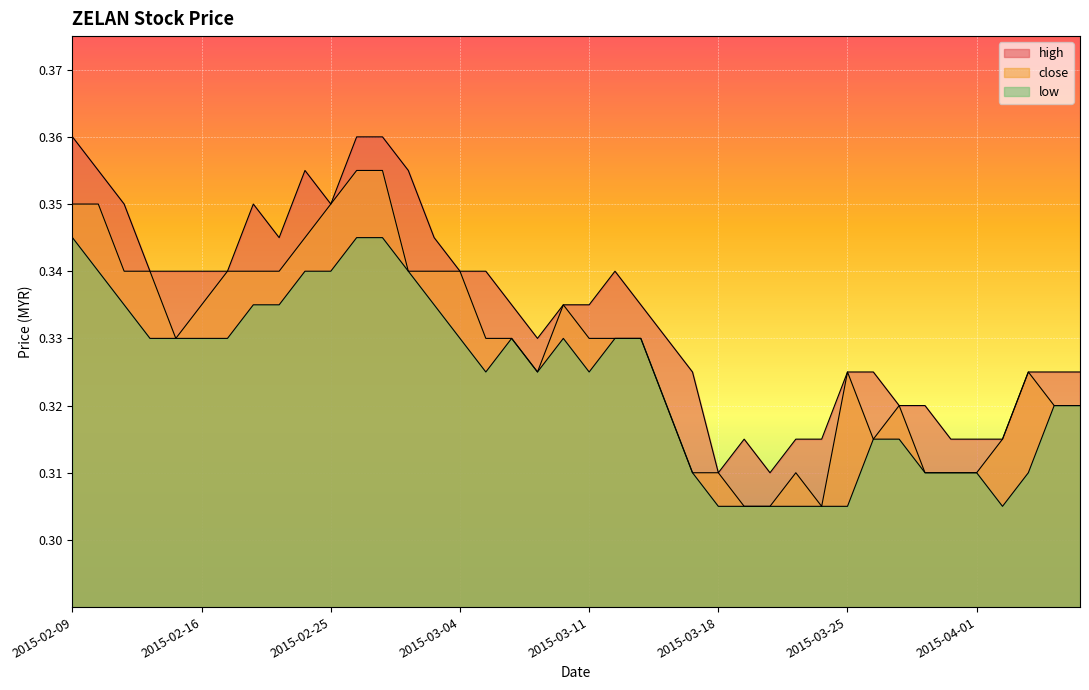

True or false: close and low cross at least once.

False